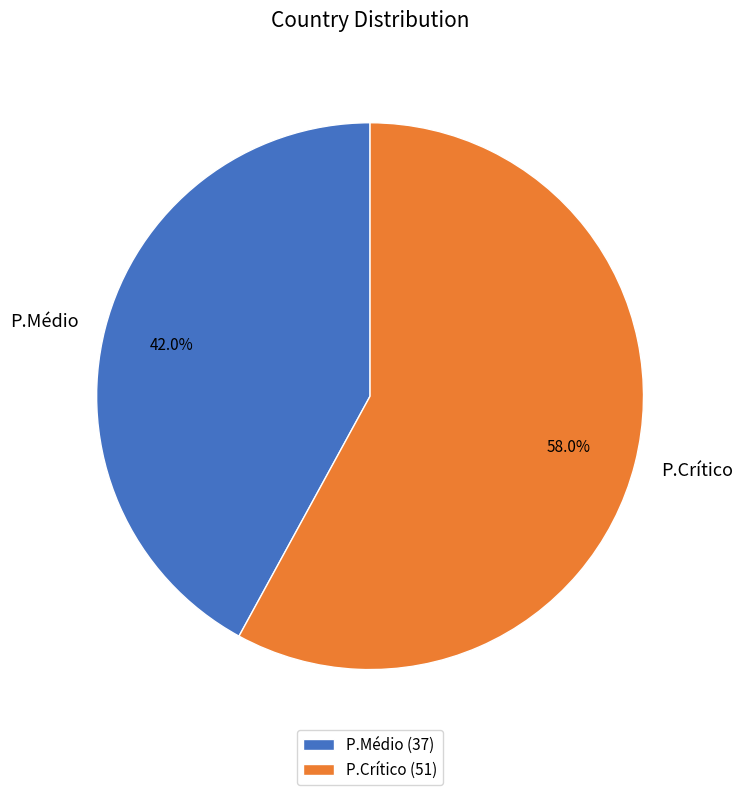

What portion of the pie excludes P.Crítico?

42.0%